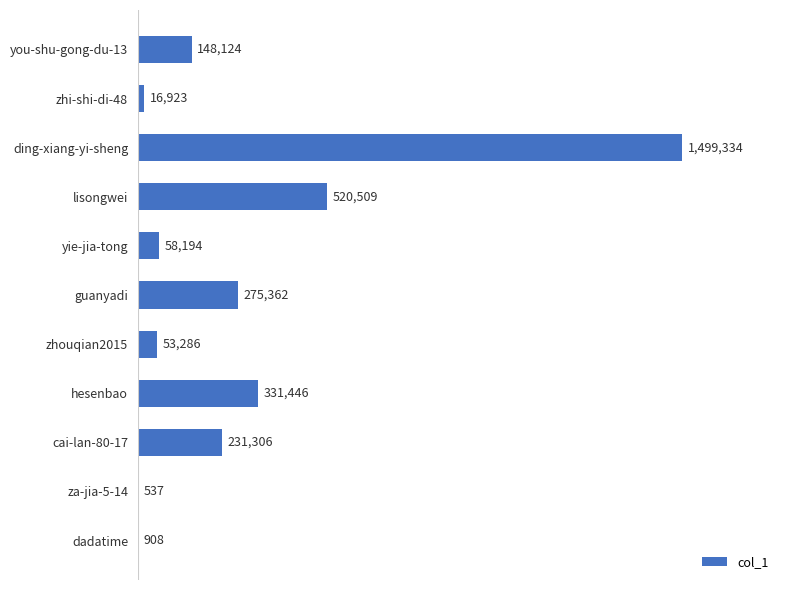

At which category does the chart reach its peak across all series?

ding-xiang-yi-sheng